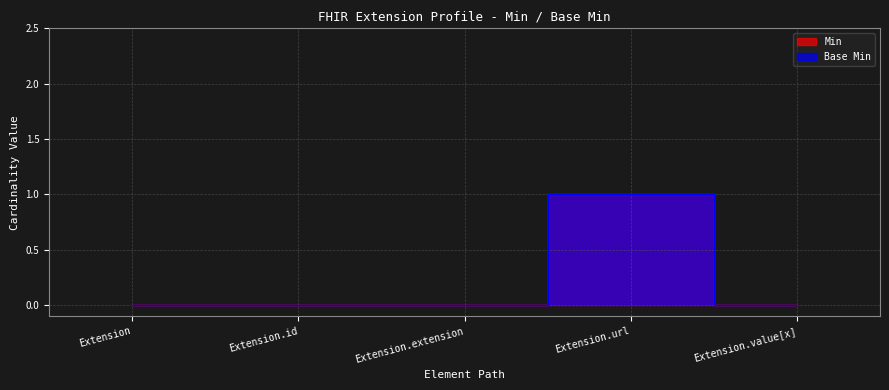

List the labels in order of Base Min value, largest first.

Extension.url, Extension, Extension.id, Extension.extension, Extension.value[x]